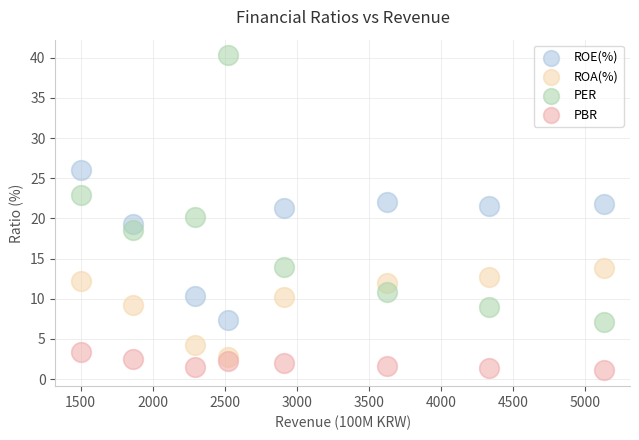

What are all the series names shown in the legend?

ROE(%), ROA(%), PER, PBR